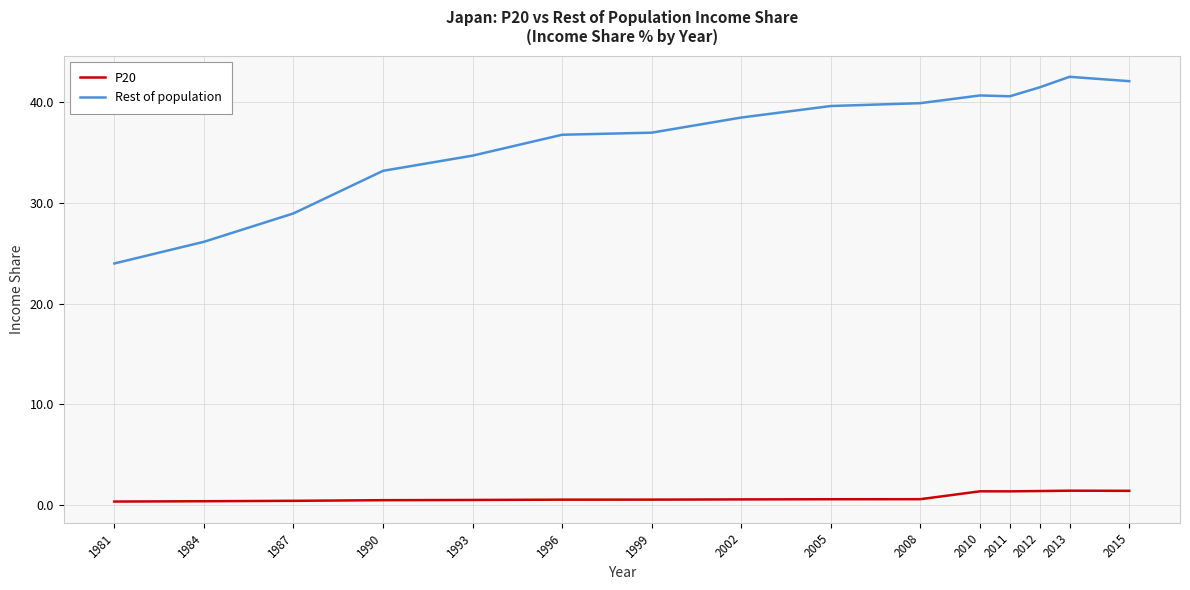

True or false: P20 and Rest of population intersect in this chart.

False